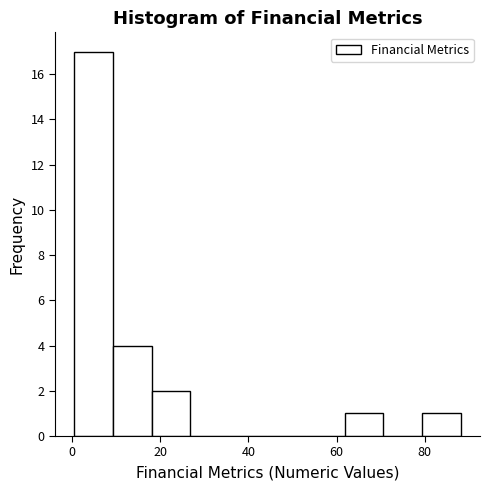

Which range on the x-axis has the tallest bar?

0 to 10